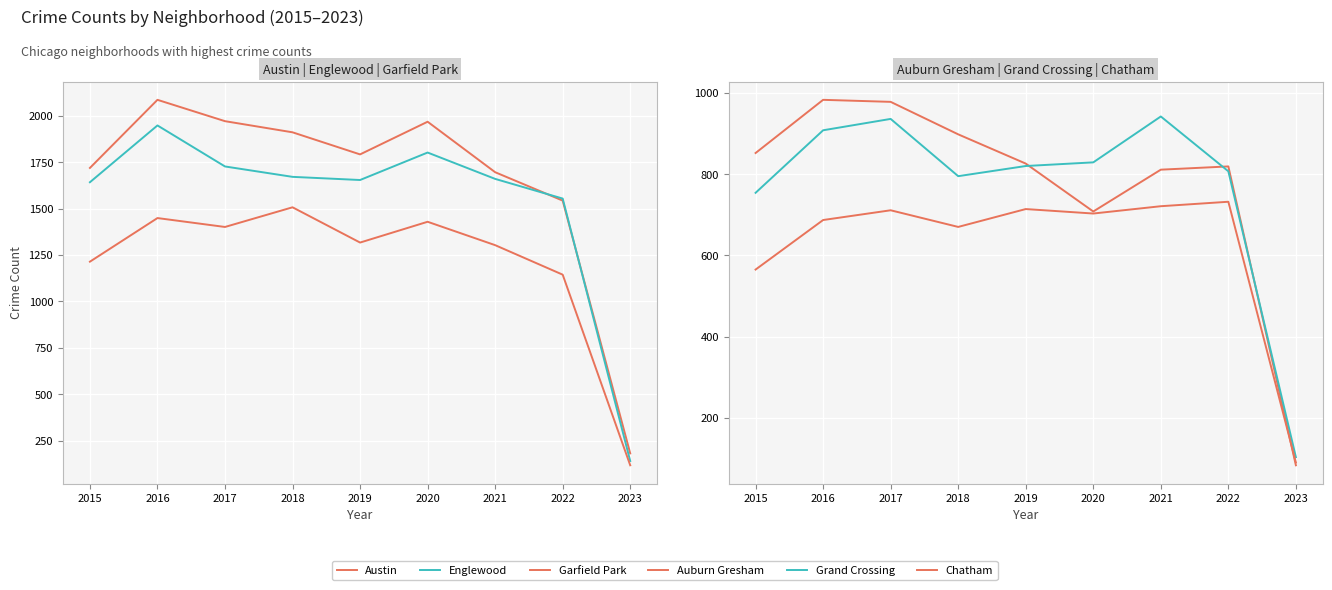

What is the difference between the Austin values at 2023 and 2017?

1790